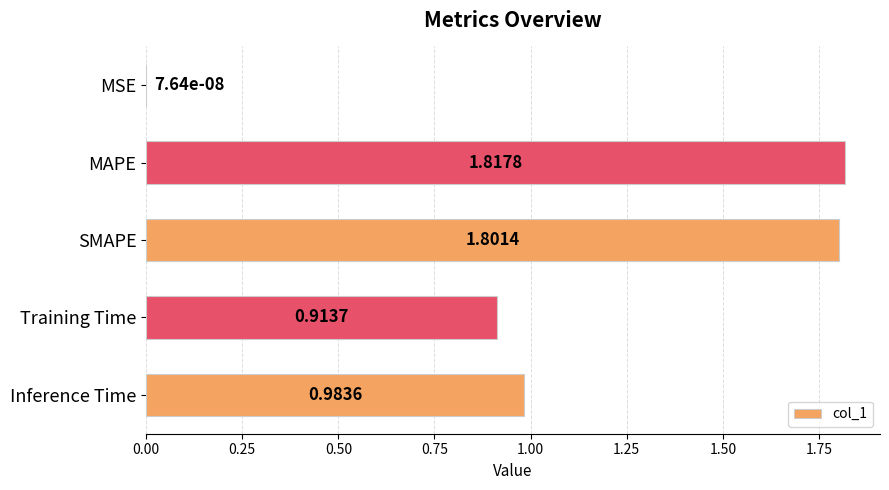

Approximately how many times larger is the value at Training Time compared to SMAPE?

0.5